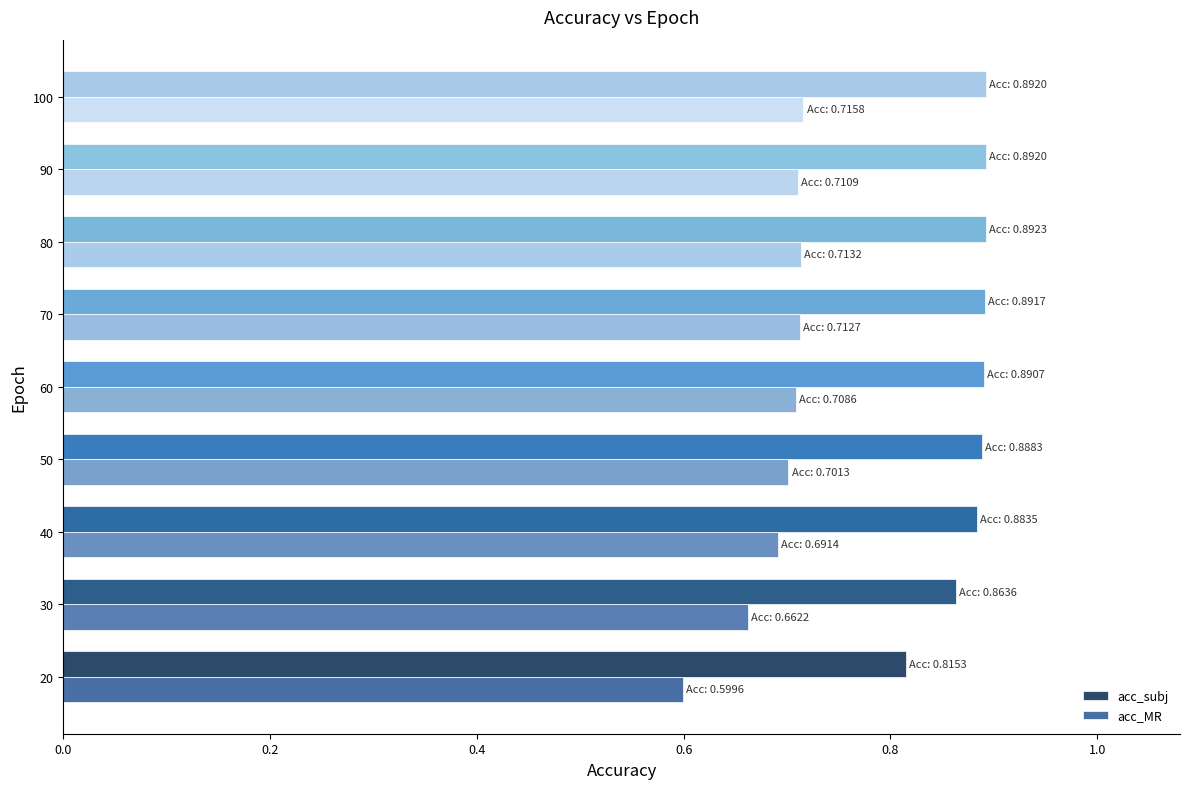

What is the minimum value for acc_MR?

0.6